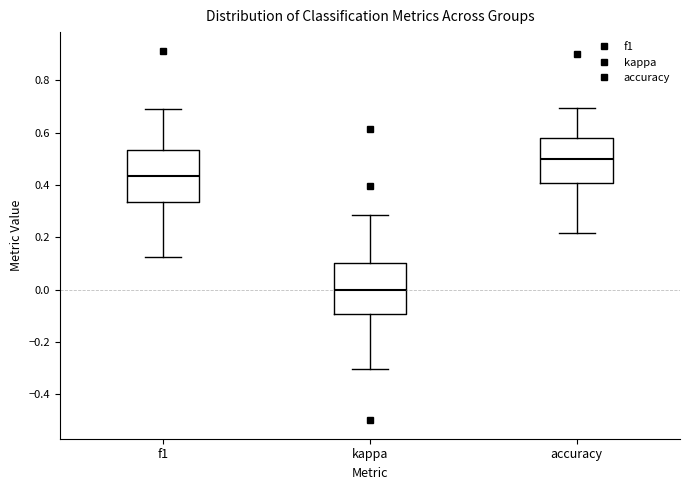

Reading left to right, read every box against the y-axis: the position of its median line, the range the box covers, and the ends of its whiskers. The values are not printed on the chart, so give them approximately, as read against the axis.

f1: median 0.44, box 0.34 to 0.54, whiskers 0.12 to 0.68
kappa: median 0.00, box -0.10 to 0.10, whiskers -0.30 to 0.28
accuracy: median 0.50, box 0.40 to 0.58, whiskers 0.22 to 0.70